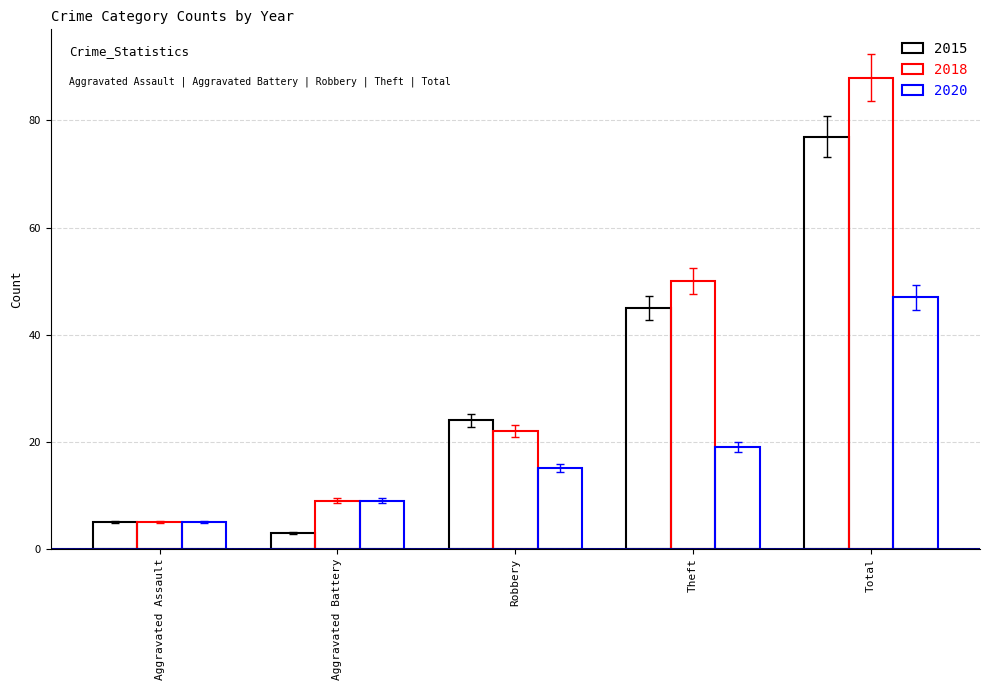

At which category is the sum across all series the highest?

Total